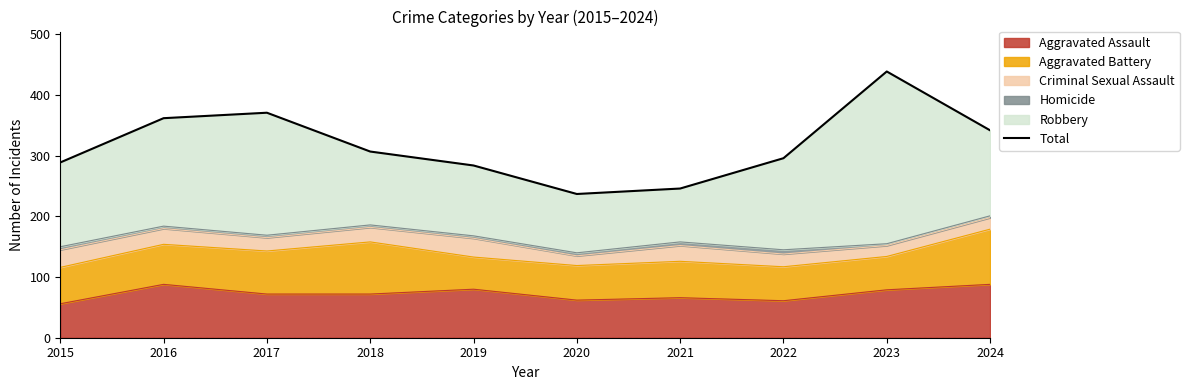

Rank the categories by value from lowest to highest.

2020, 2021, 2019, 2015, 2022, 2018, 2024, 2016, 2017, 2023